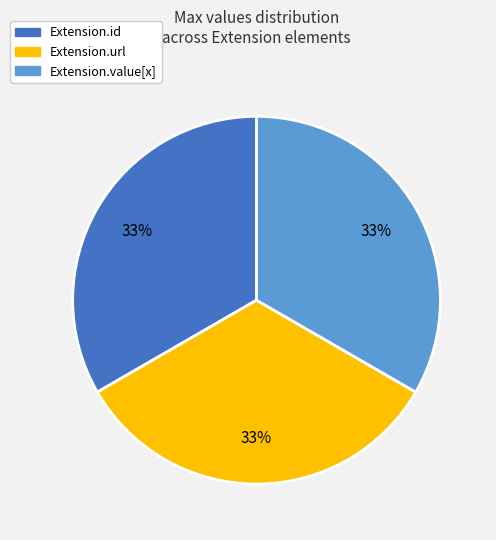

Is there a majority slice in this chart?

No